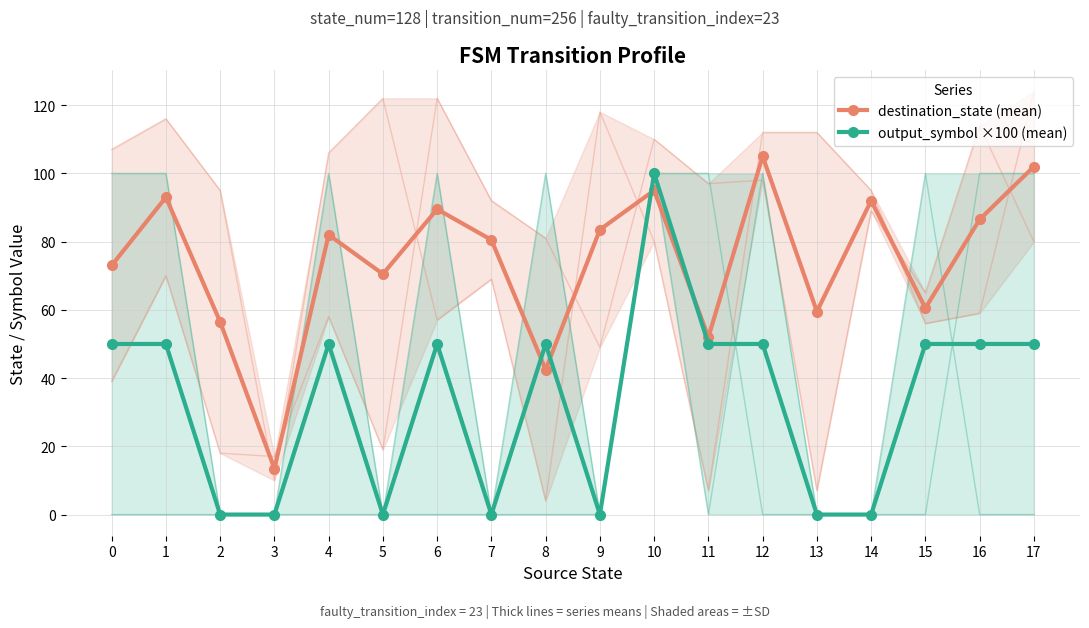

At which category does output_symbol ×100 (mean) reach its first local valley?

5